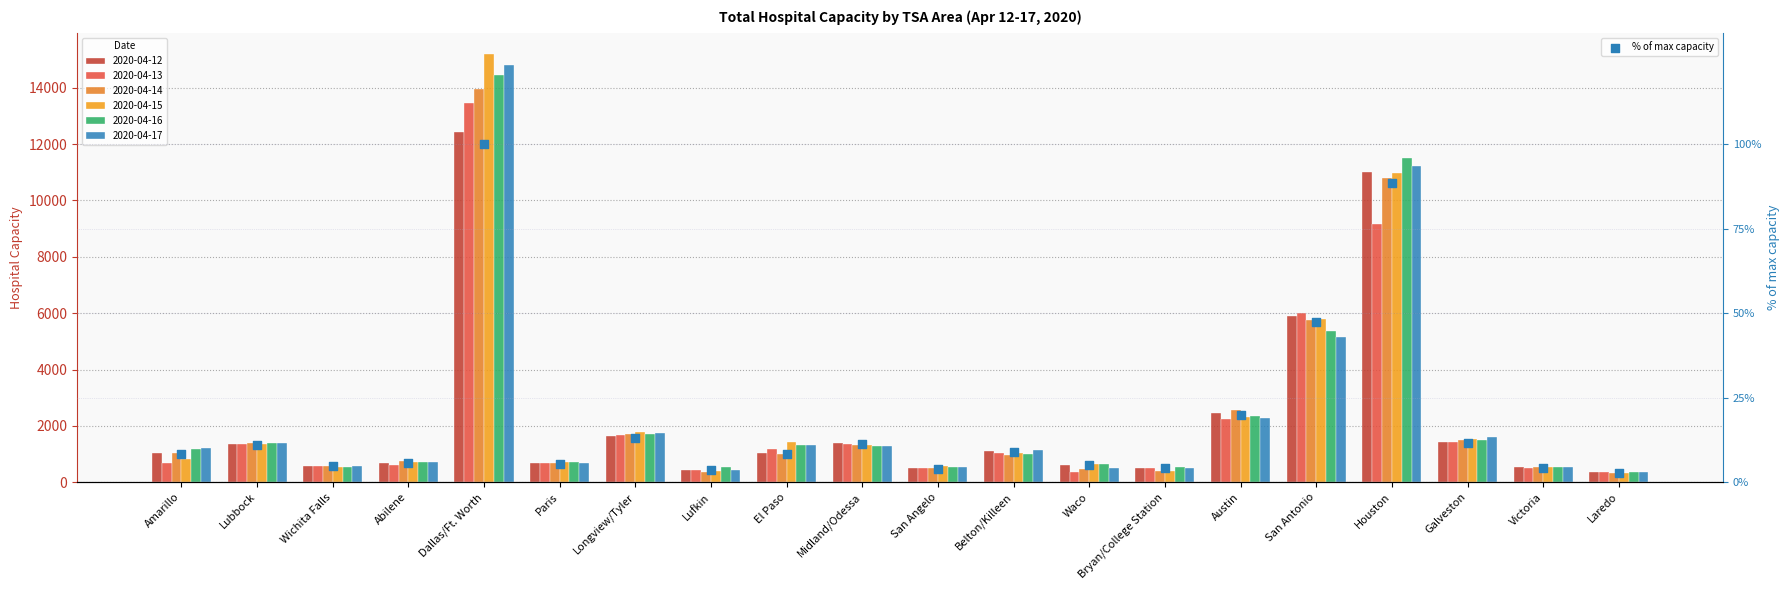

Between San Angelo and Houston, which is larger?

Houston